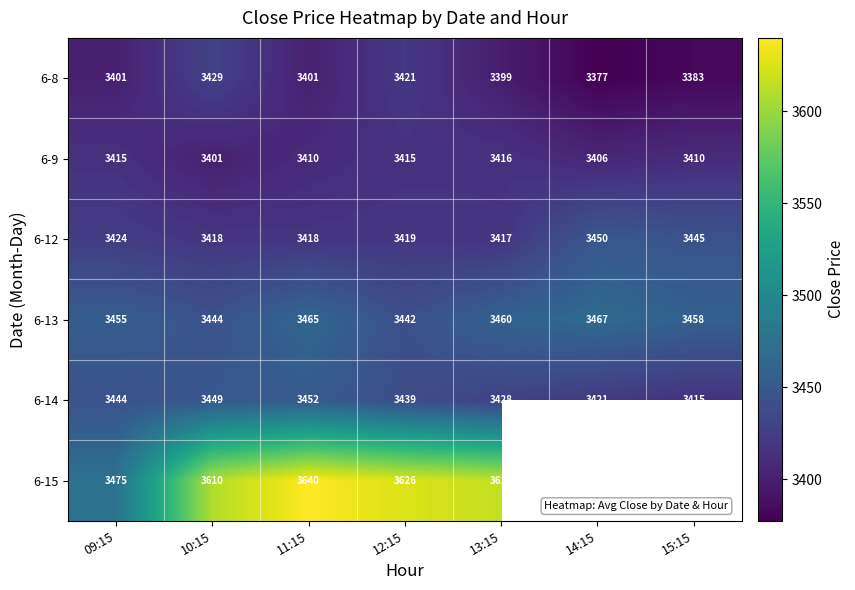

Is the value of 6-8 at 15:15 greater than the value of 6-9 at 10:15?

No